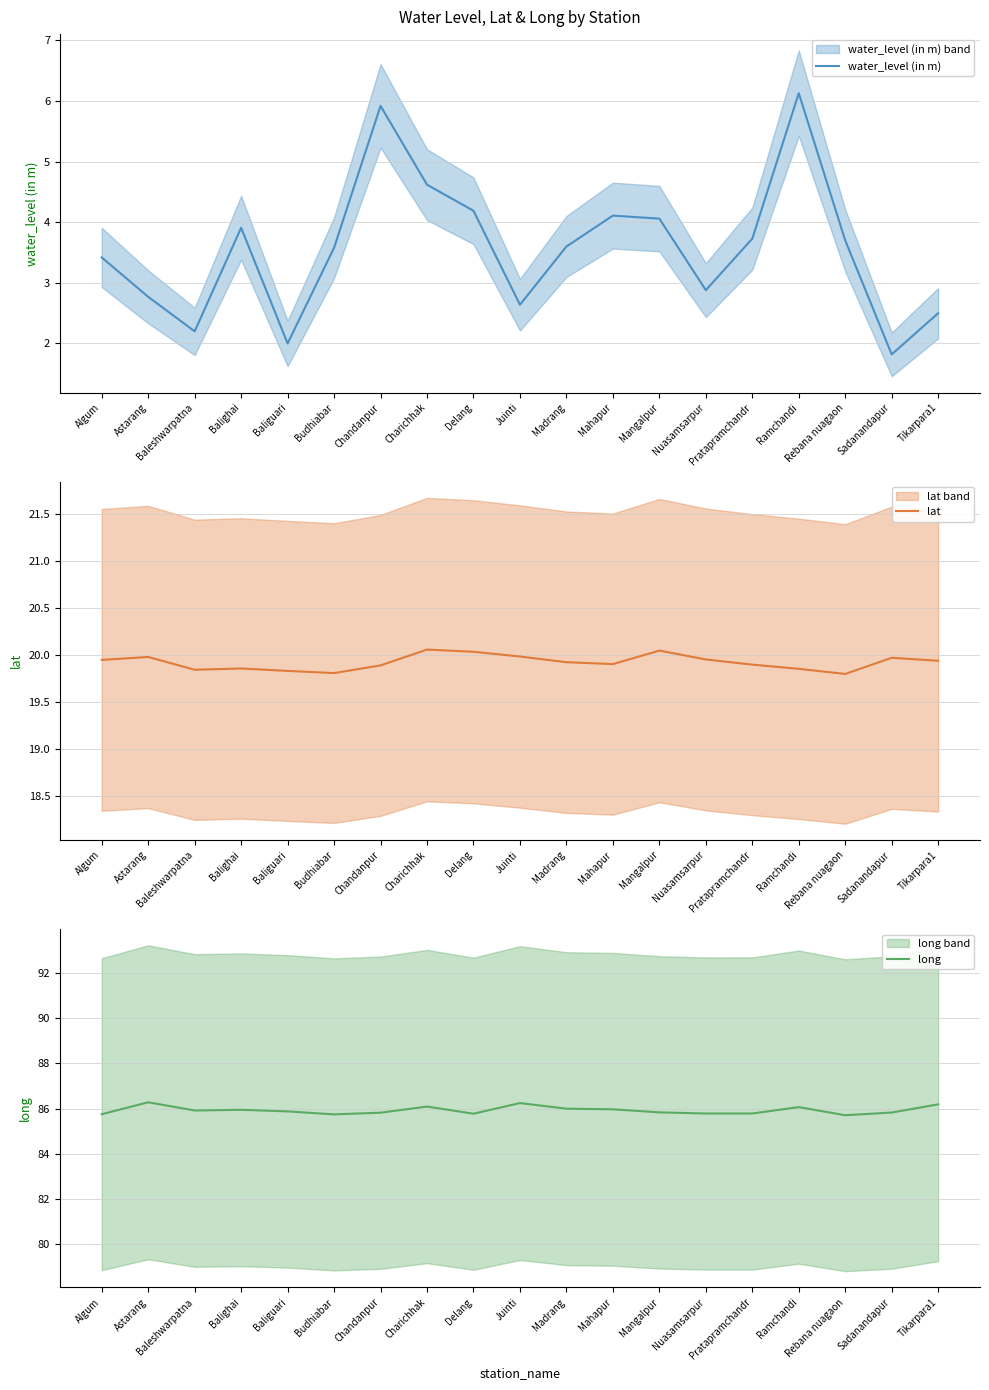

What is the label of the 9th point from the right?

Madrang